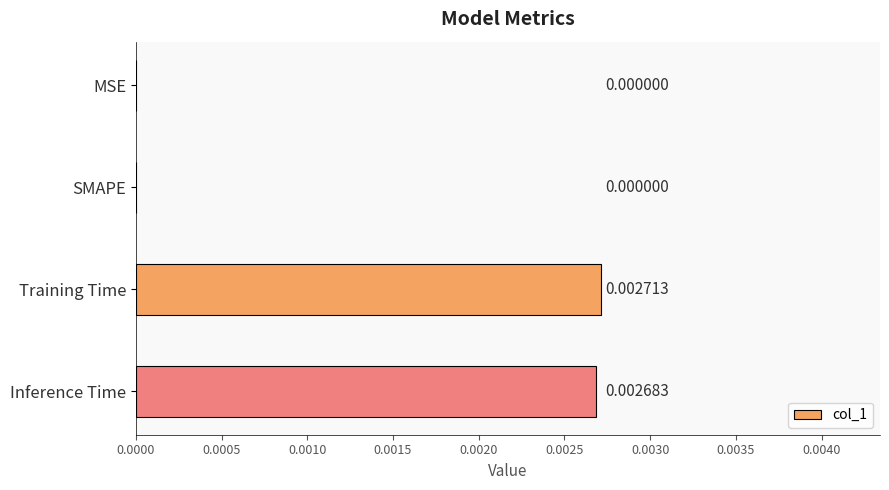

How many categories are shown in the chart?

4